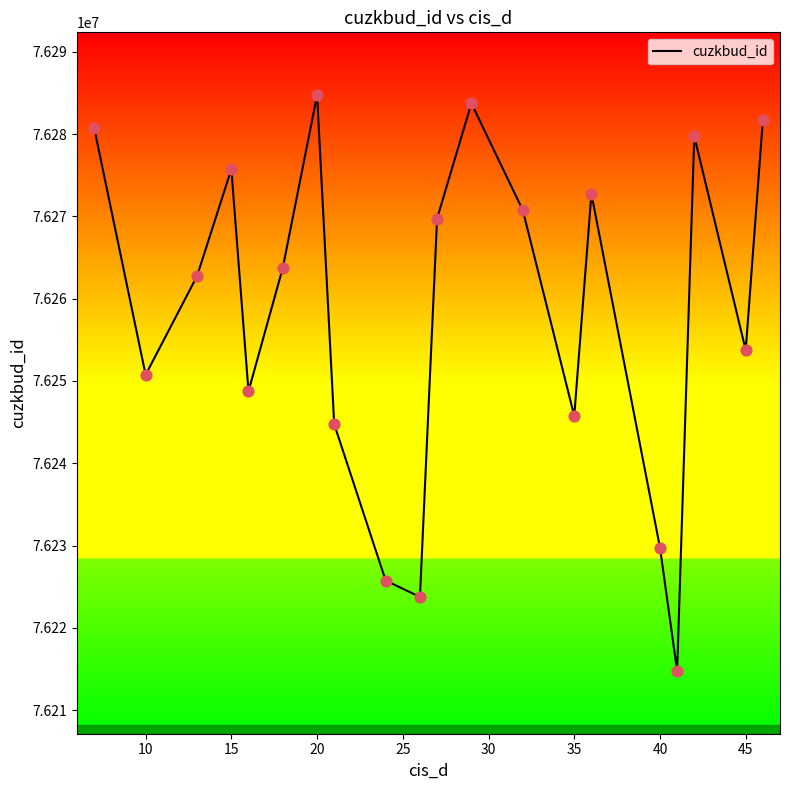

What is the difference between the maximum and minimum values?

70000